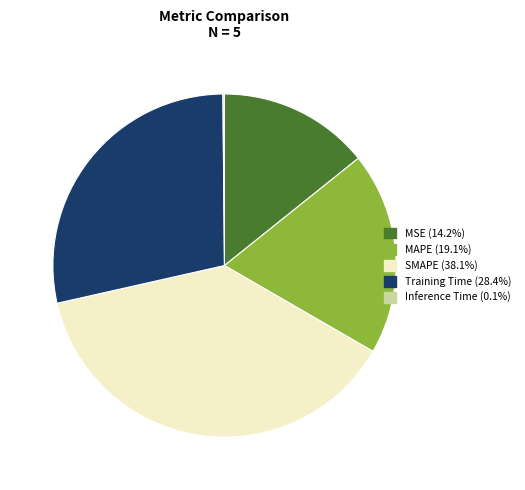

Does SMAPE (38.1%) represent more than half of the total?

No